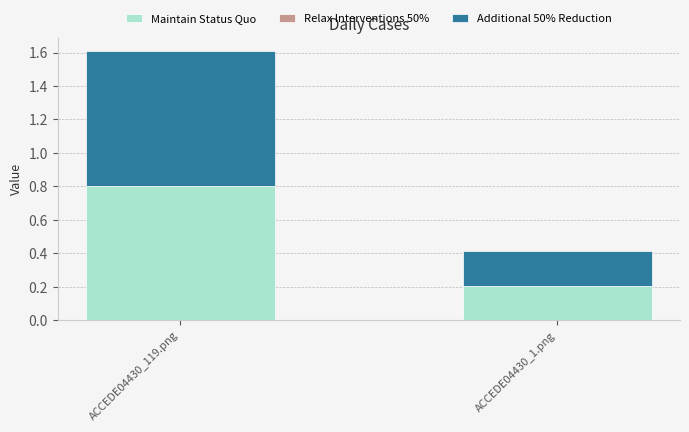

Where is Maintain Status Quo nearest to the value 0?

ACCEDE04430_1.png